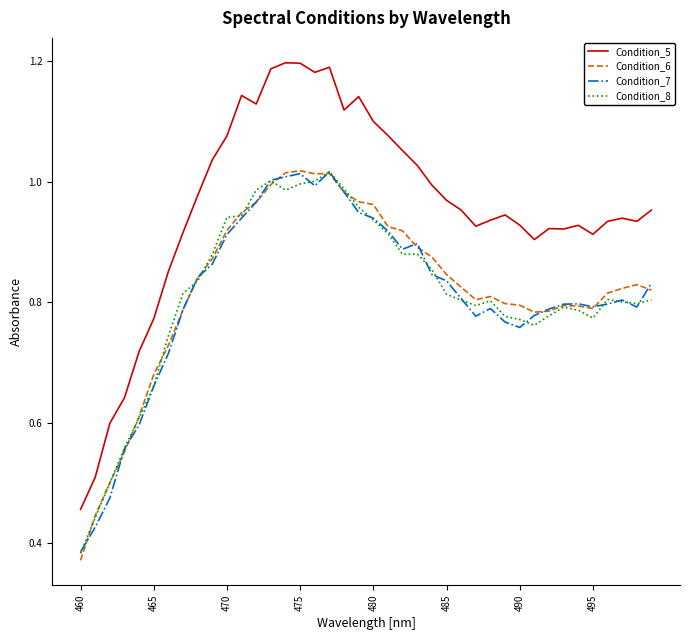

At how many categories does at least one series exceed 1?

15